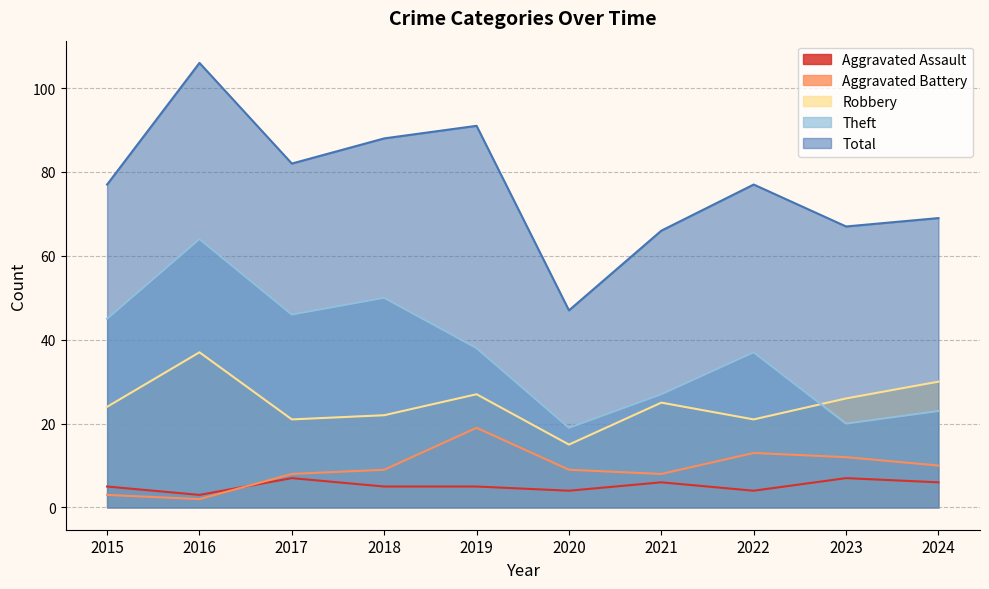

At which category is the sum across all series the highest?

2016